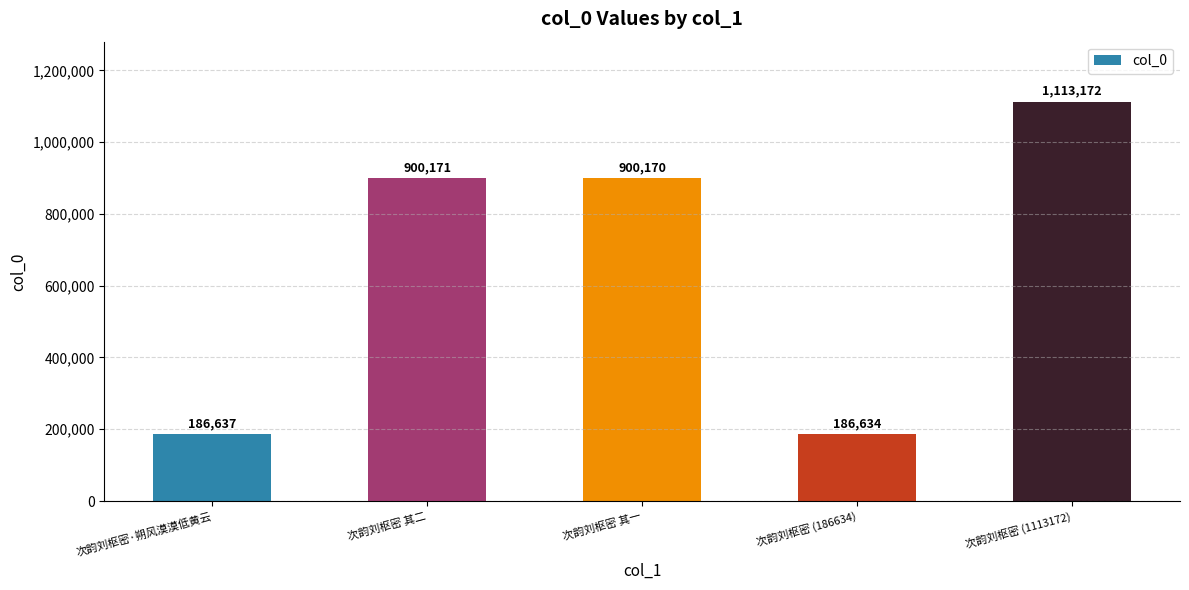

Is it true that the value at 次韵刘枢密 其一 is 262799?

False